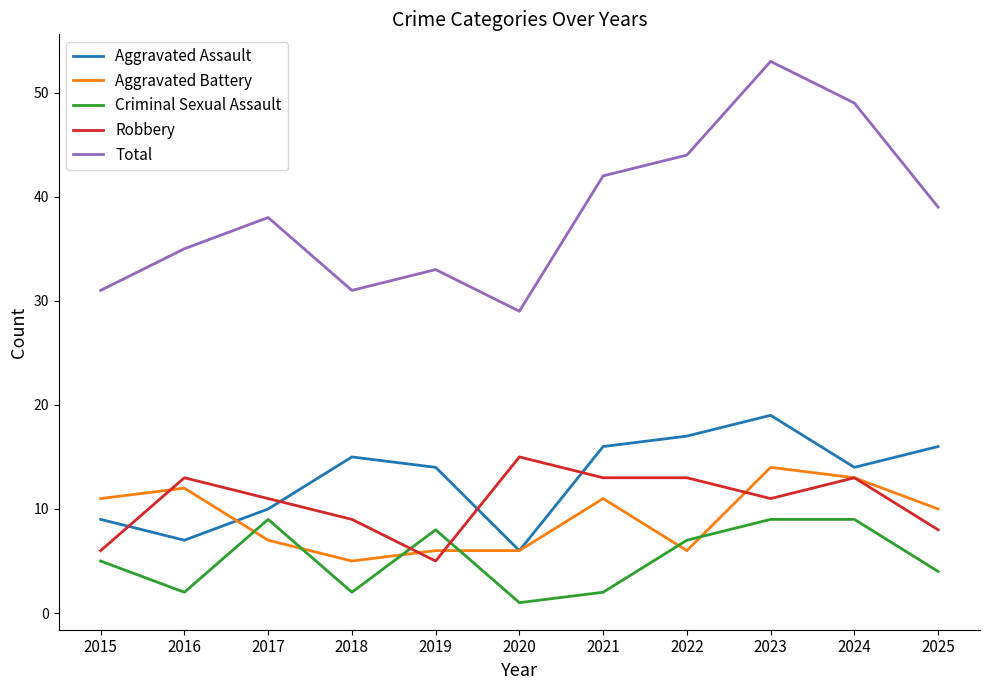

True or false: Robbery has a value of 8 at 2025.

True